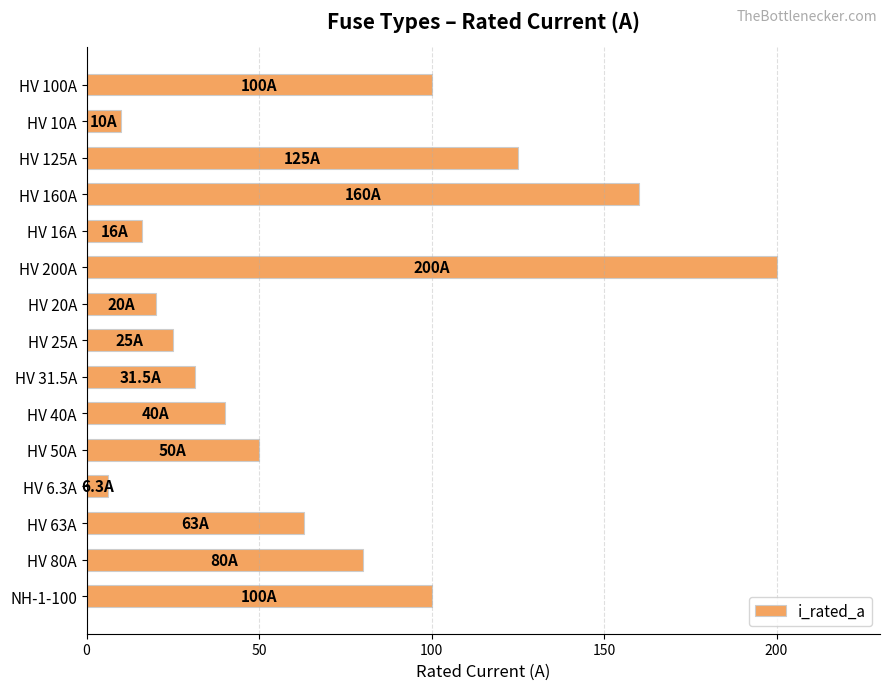

What is the average value?

68.5